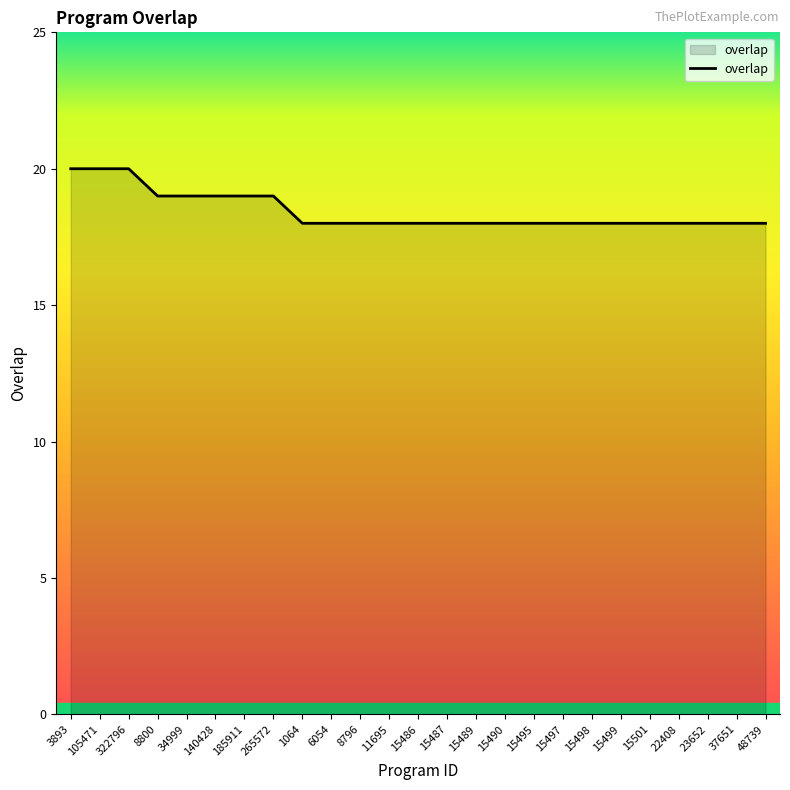

Is it true that the value at 322796 is 20?

True